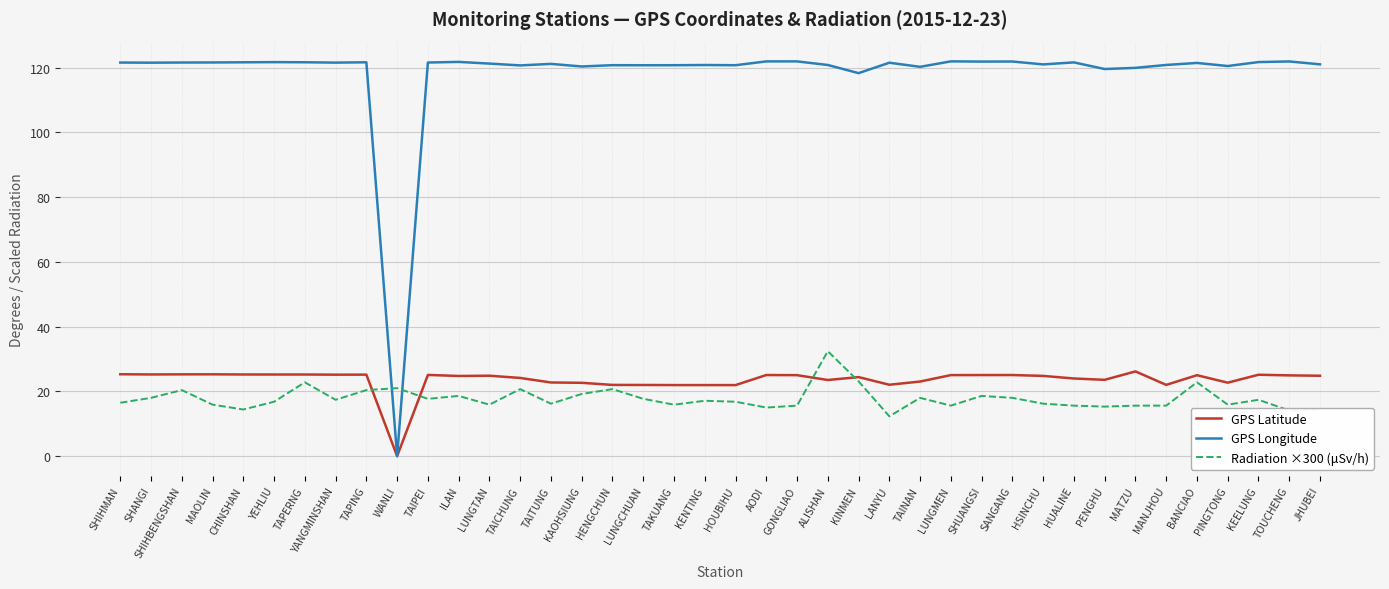

Which category has the lowest value across all series?

WANLI